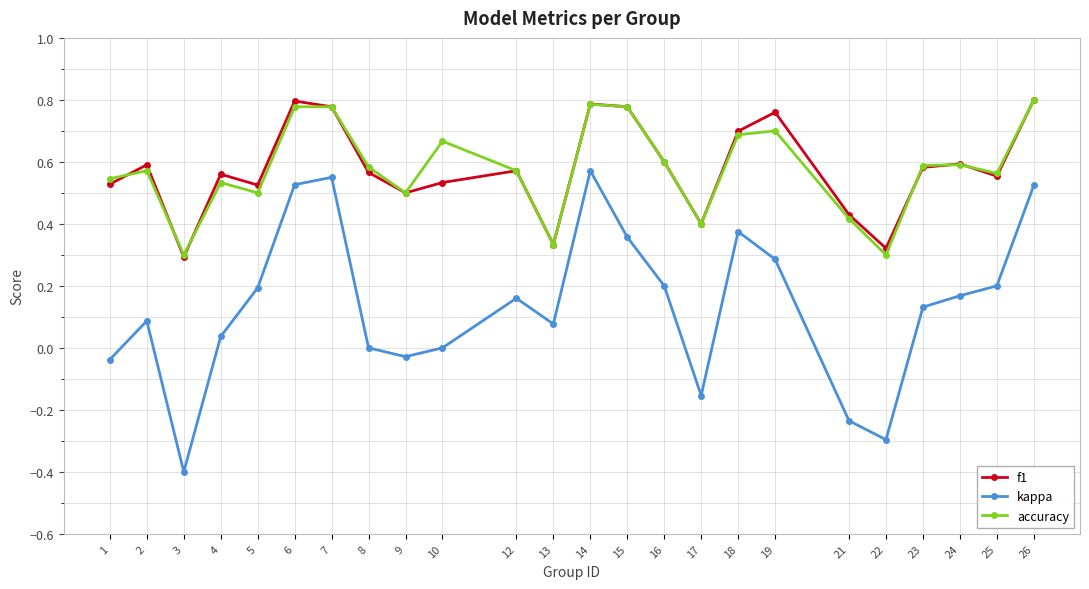

What is the total value across all series at 24?

1.4